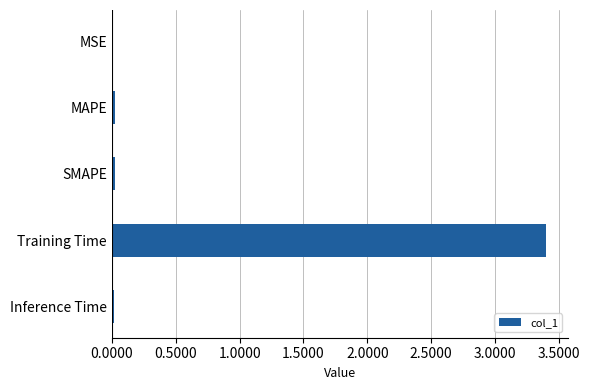

Which category has the highest value across all series?

Training Time